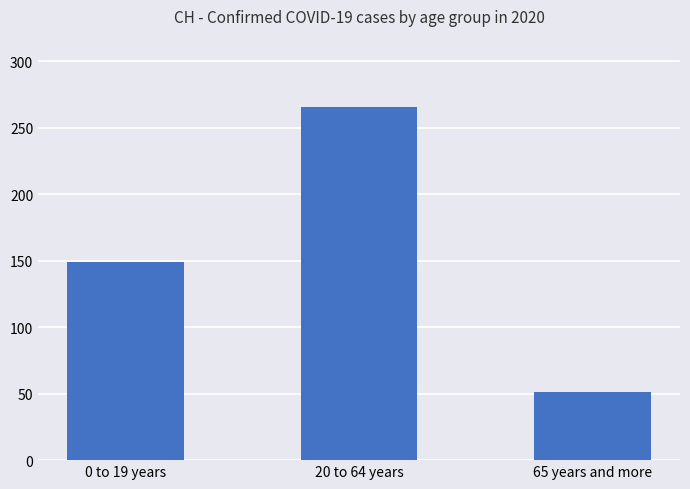

What is the label of the 1st bar from the right?

65 years and more